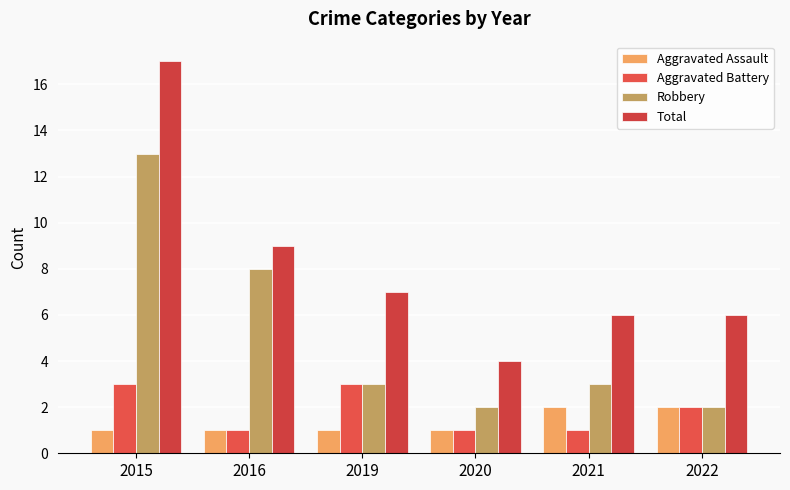

Is it true that Aggravated Battery equals 4 at 2019?

False